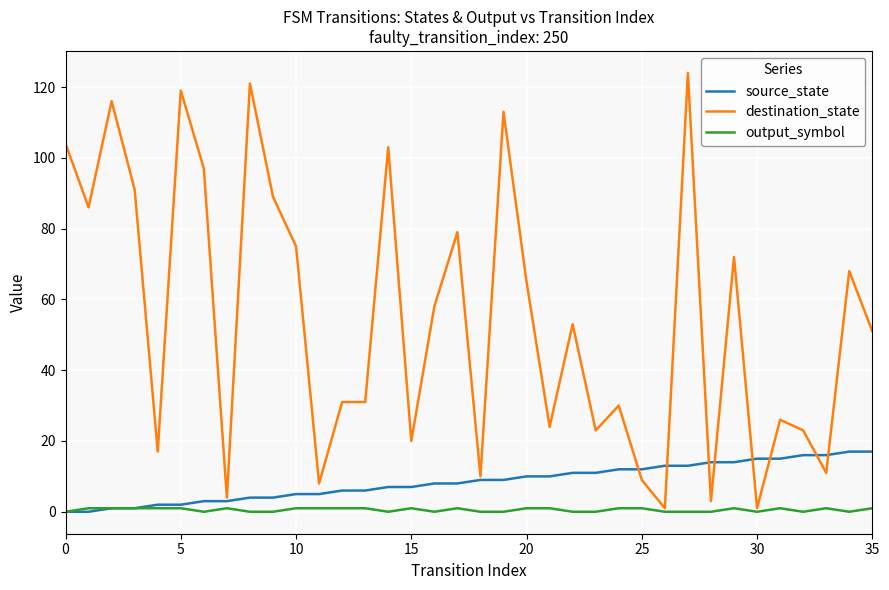

Which series ends up on top after the final intersection of destination_state and source_state?

destination_state